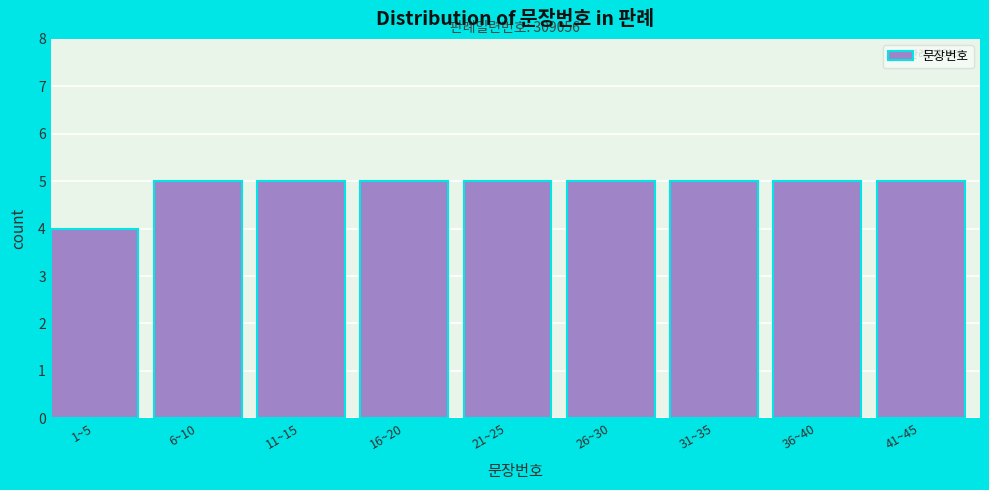

Reading left to right, transcribe all the data shown in this chart.

4	5	5	5	5	5	5	5	5